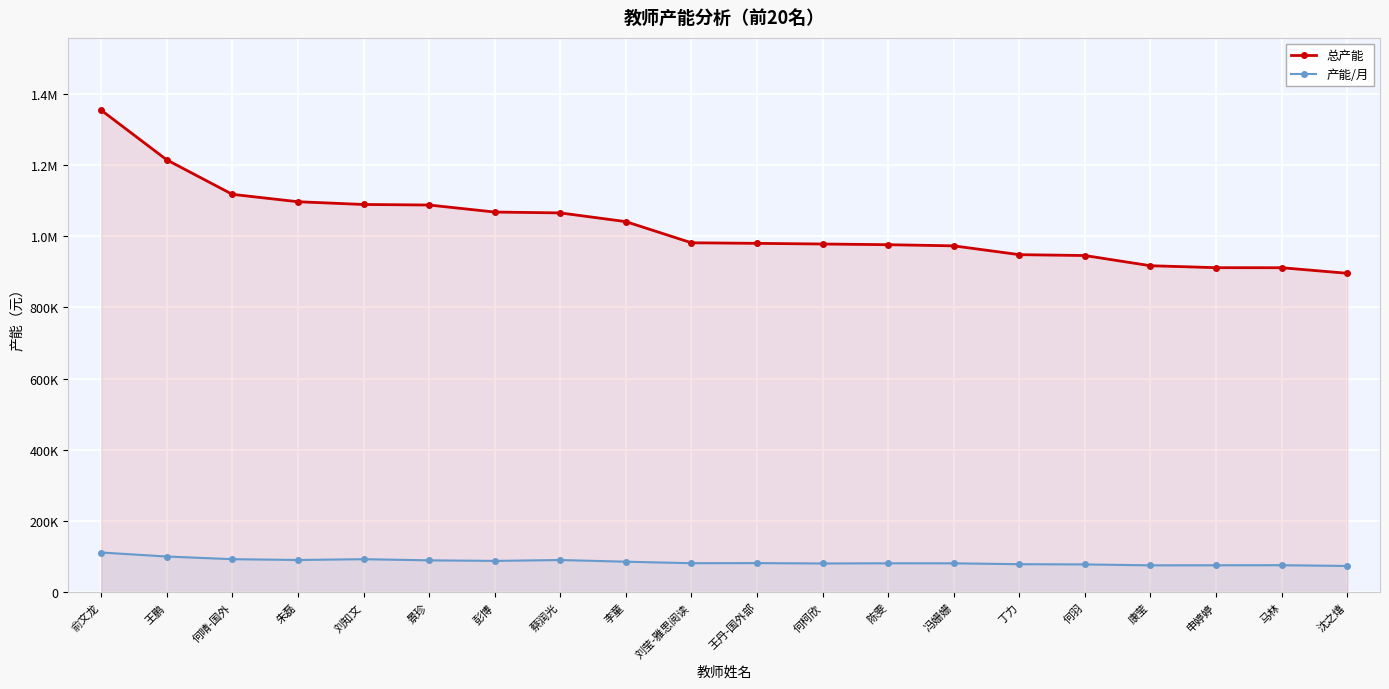

How many lines are shown in the chart?

2